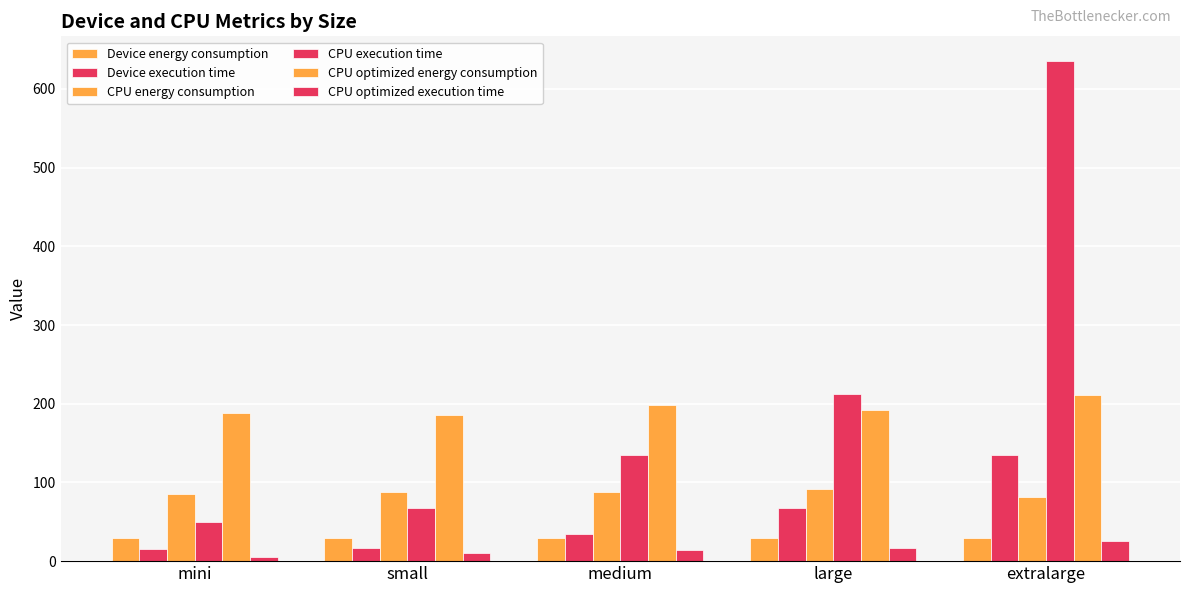

How many groups of bars are there?

5